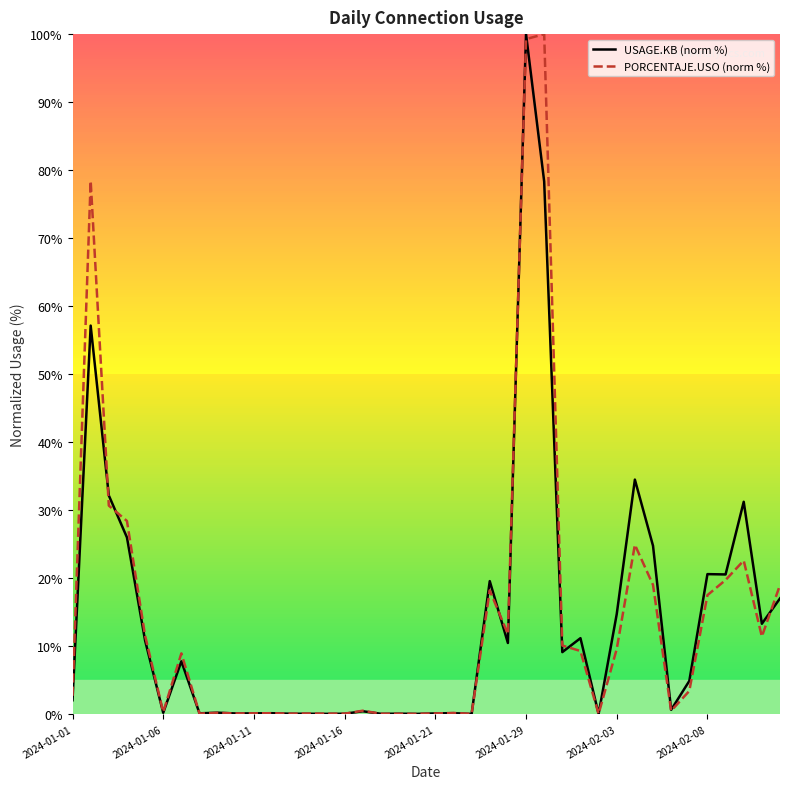

Reading left to right, what are all the values shown in this chart?

USAGE.KB (norm %): 2.0	57.1	32.2	26.0	10.8	0.2	7.8	0.1	0.2	0.1	0.1	0.1	0.1	0.1	0.0	0.1	0.4	0.0	0.1	0.0	0.1	0.1	0.0	19.6	10.5	100.0	78.3	9.1	11.2	0.0	14.7	34.5	24.8	0.6	4.9	20.6	20.5	31.2	13.3	17.0
PORCENTAJE.USO (norm %): 2.7	78.4	30.7	28.4	11.5	0.3	8.9	0.1	0.2	0.1	0.1	0.1	0.1	0.1	0.1	0.1	0.5	0.1	0.1	0.0	0.1	0.2	0.0	18.2	11.8	99.3	100.0	10.1	9.3	0.0	9.6	24.9	19.0	0.5	3.4	17.5	19.7	22.6	11.4	19.0